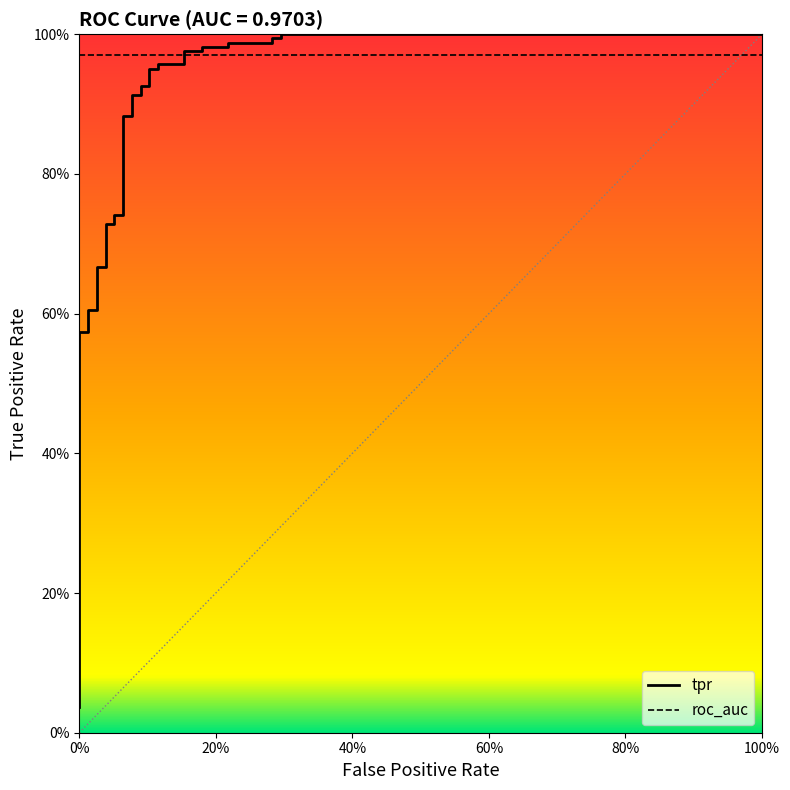

What is the difference between the highest and lowest values at 0%?

0.9